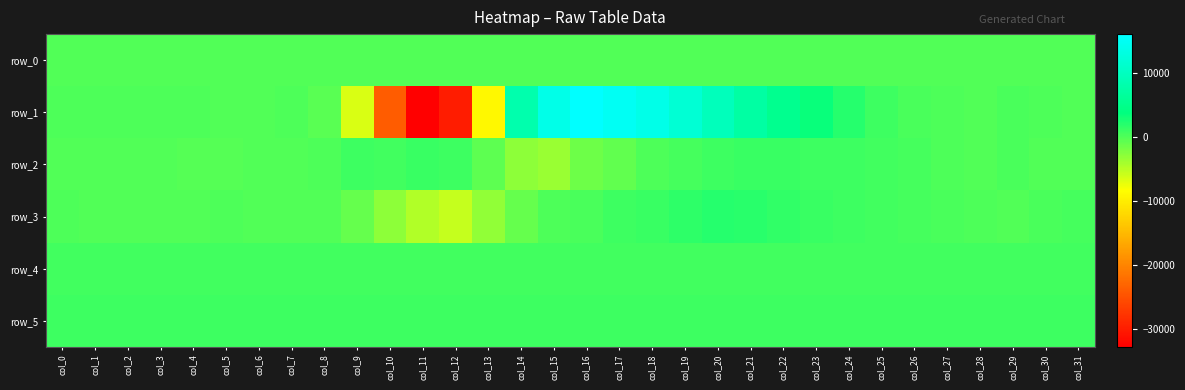

Reading left to right, list all the values displayed in this chart.

row_0: 74.1	74.1	74.3	74.3	74.3	74.4	74.4	74.4	74.5	74.5	74.5	74.7	74.7	74.7	74.8	74.8	74.9	75.0	75.0	75.0	75.1	75.1	75.2	75.3	75.3	75.3	75.4	75.4	75.5	75.6	75.6	75.6
row_1: 217.0	246.0	224.0	271.0	178.0	47.0	78.0	140.0	-425.0	-6576.0	-23801.0	-32768.0	-29963.0	-9059.0	8281.0	14028.0	16144.0	15093.0	13910.0	11996.0	9646.0	7278.0	5296.0	3502.0	2063.0	927.0	335.0	139.0	92.0	305.0	217.0	46.0
row_2: -68.0	-38.0	-39.0	-12.0	-149.0	-170.0	-63.0	-31.0	135.0	900.0	713.0	1101.0	1012.0	-551.0	-2862.0	-3436.0	-1396.0	-721.0	112.0	577.0	892.0	1193.0	1051.0	945.0	1023.0	836.0	542.0	136.0	-19.0	338.0	91.0	38.0
row_3: 119.0	34.0	13.0	-8.0	88.0	148.0	71.0	33.0	-95.0	-864.0	-2848.0	-4571.0	-5546.0	-3134.0	-965.0	229.0	383.0	1041.0	1177.0	1673.0	2131.0	1848.0	1566.0	1110.0	861.0	805.0	596.0	393.0	165.0	34.0	319.0	600.0
row_4: 848.0	850.0	844.0	846.0	847.0	845.0	845.0	847.0	844.0	847.0	835.0	825.0	827.0	823.0	822.0	836.0	834.0	840.0	841.0	839.0	840.0	840.0	843.0	846.0	847.0	855.0	843.0	845.0	848.0	848.0	848.0	846.0
row_5: 886.0	881.0	878.0	878.0	882.0	878.0	873.0	881.0	875.0	886.0	886.0	884.0	879.0	872.0	870.0	879.0	889.0	885.0	878.0	875.0	870.0	874.0	876.0	873.0	877.0	881.0	880.0	886.0	881.0	887.0	878.0	887.0